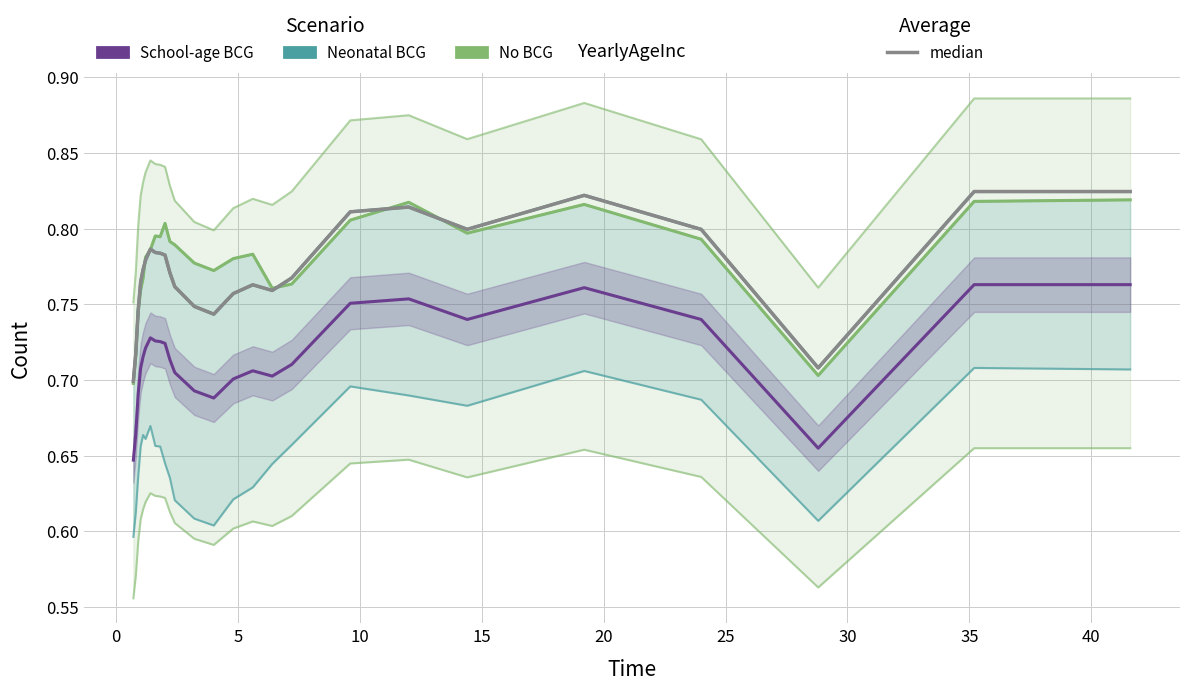

What is the difference between the highest and lowest values at 35?

0.1